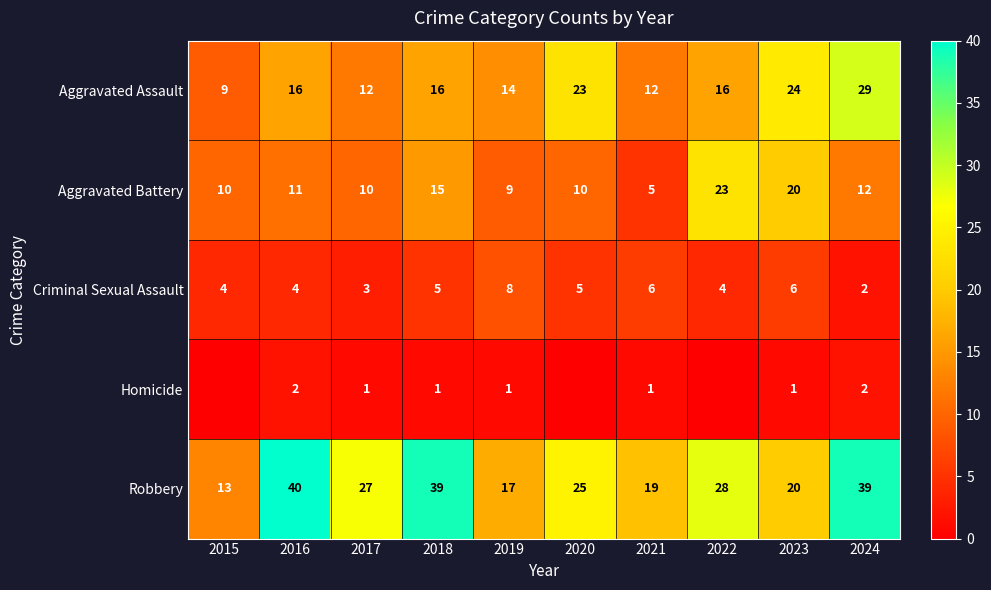

Is it true that Aggravated Assault equals 4 at 2015?

False